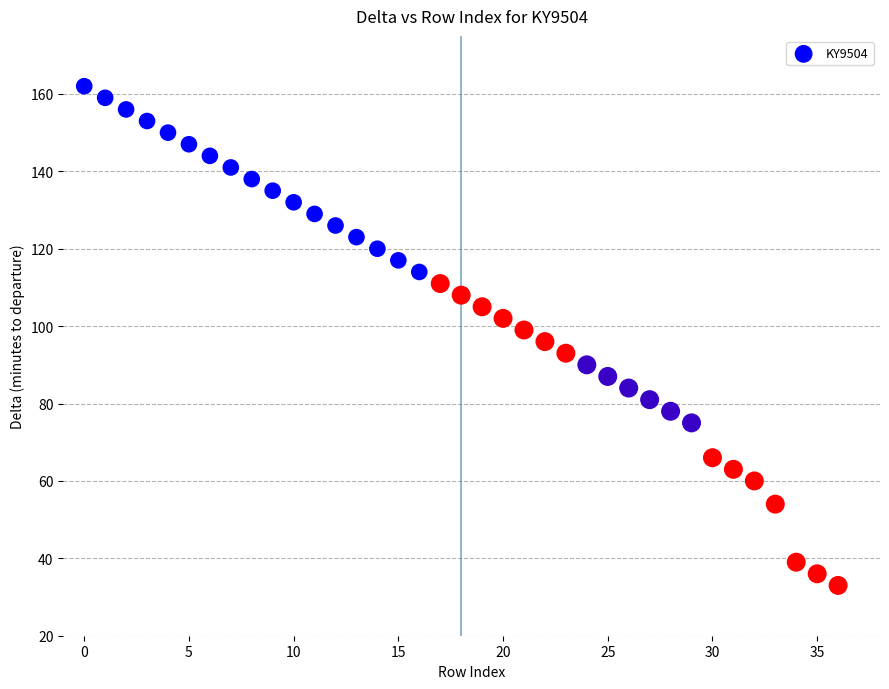

What is the range of Y values (max minus min)?

129